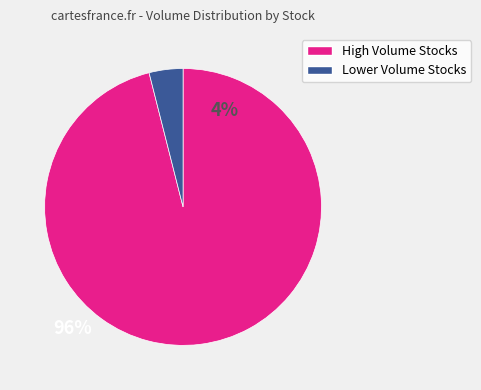

Is there a majority slice in this chart?

Yes